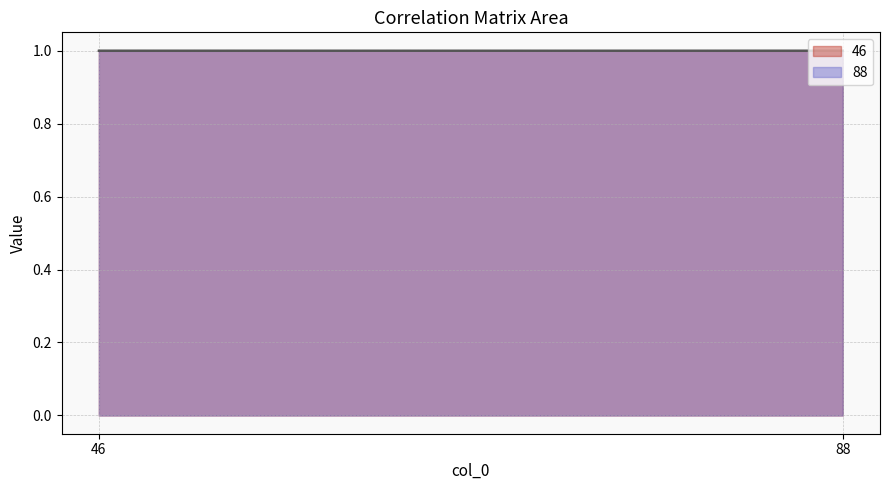

What is the greatest value displayed?

1.0